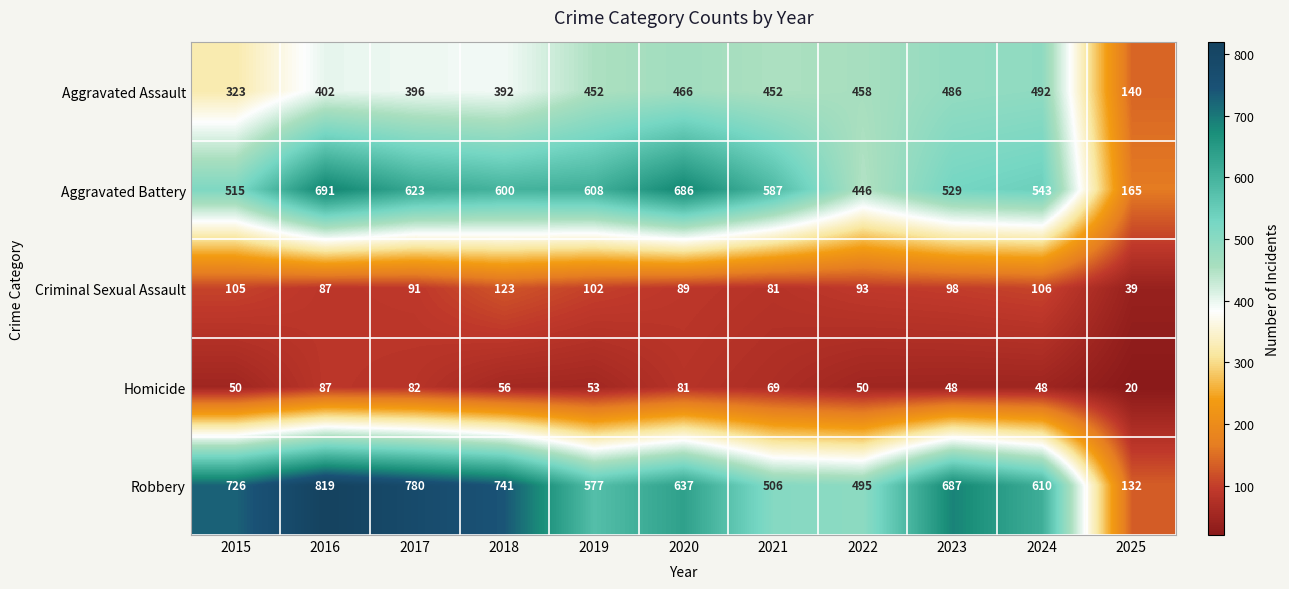

List the labels in order of Criminal Sexual Assault value, largest first.

2018, 2024, 2015, 2019, 2023, 2022, 2017, 2020, 2016, 2021, 2025